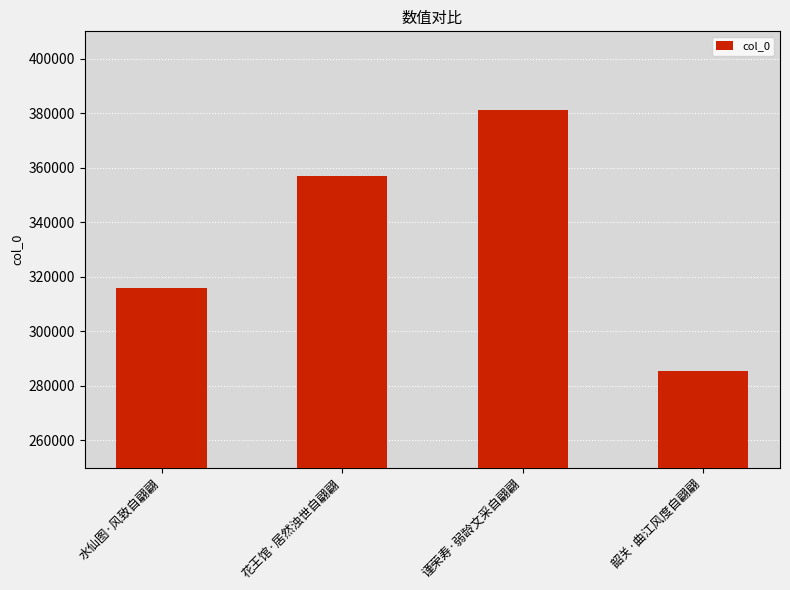

Reading right to left, transcribe all the data shown in this chart.

285422	381111	357126	316070